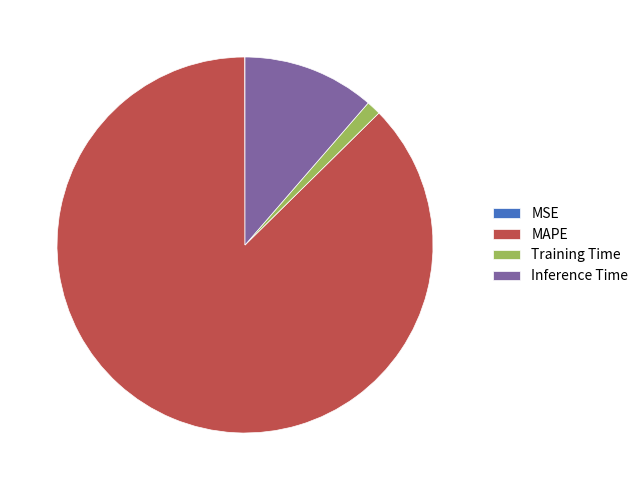

Which slice represents more than half of the pie?

MAPE